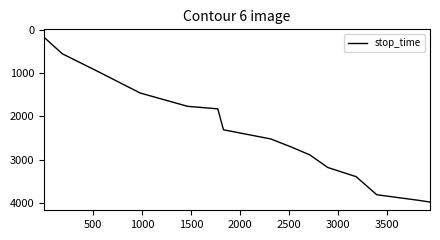

What is the smallest value displayed?

183